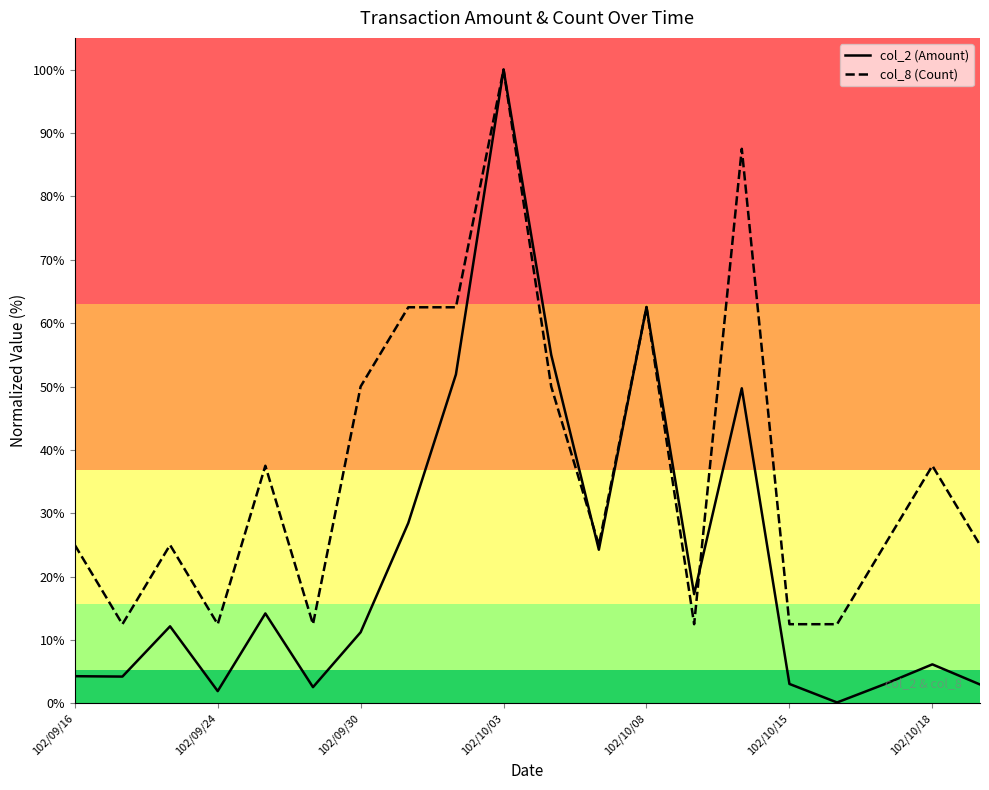

What is the highest value of the col_8 (Count) series?

100.0